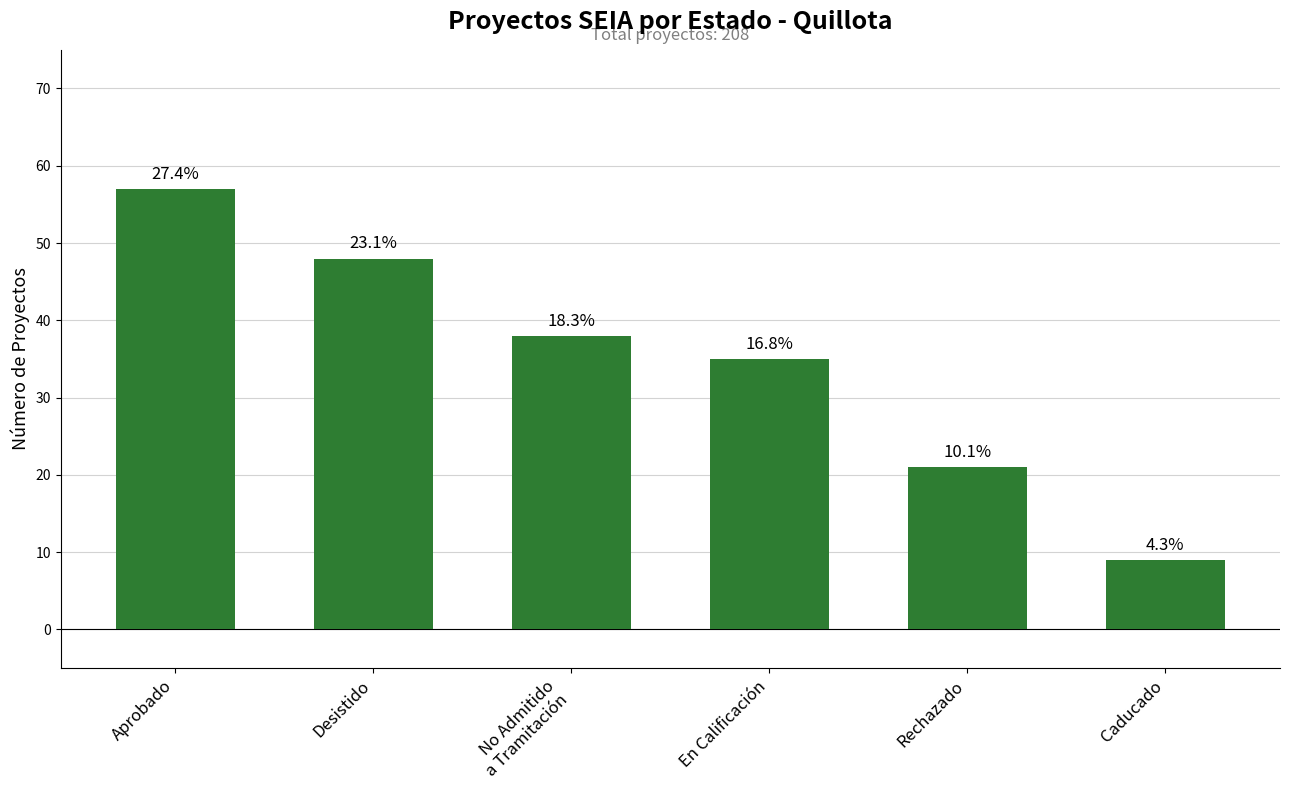

The value at No Admitido
a Tramitación is 22. True or false?

False